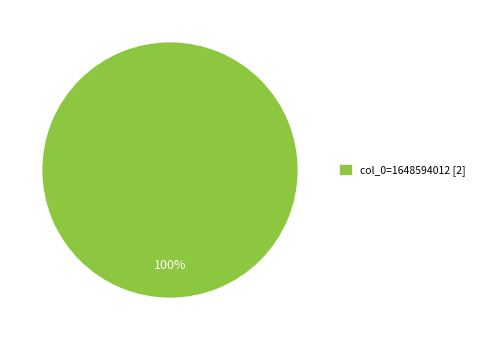

Is there a majority slice in this chart?

Yes